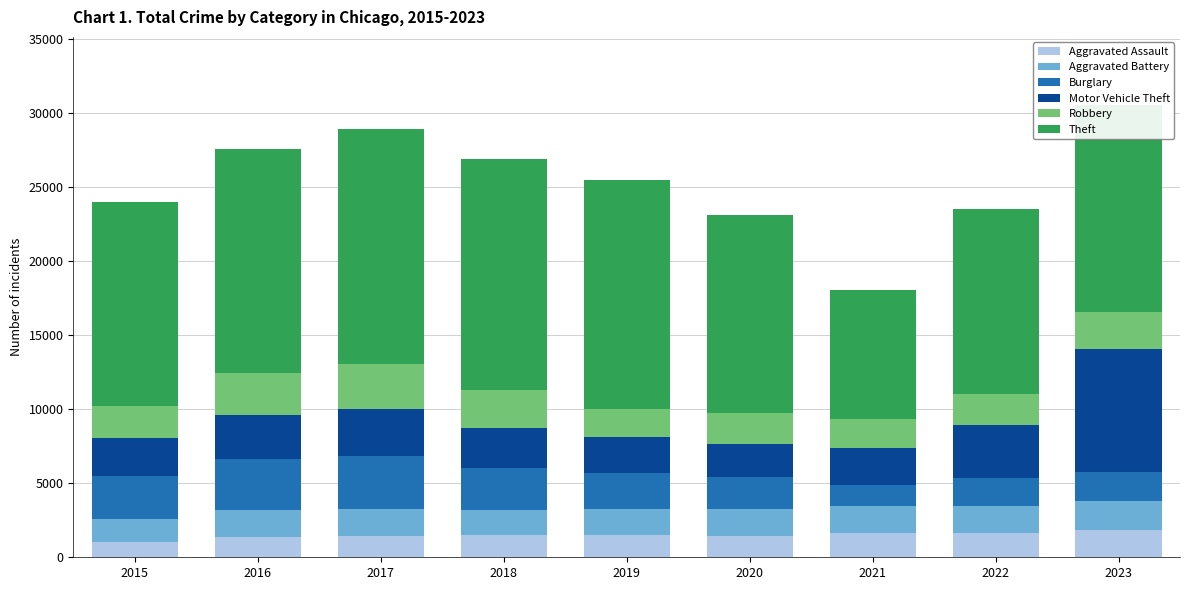

The Aggravated Assault series shows 1338 at 2016. True or false?

True